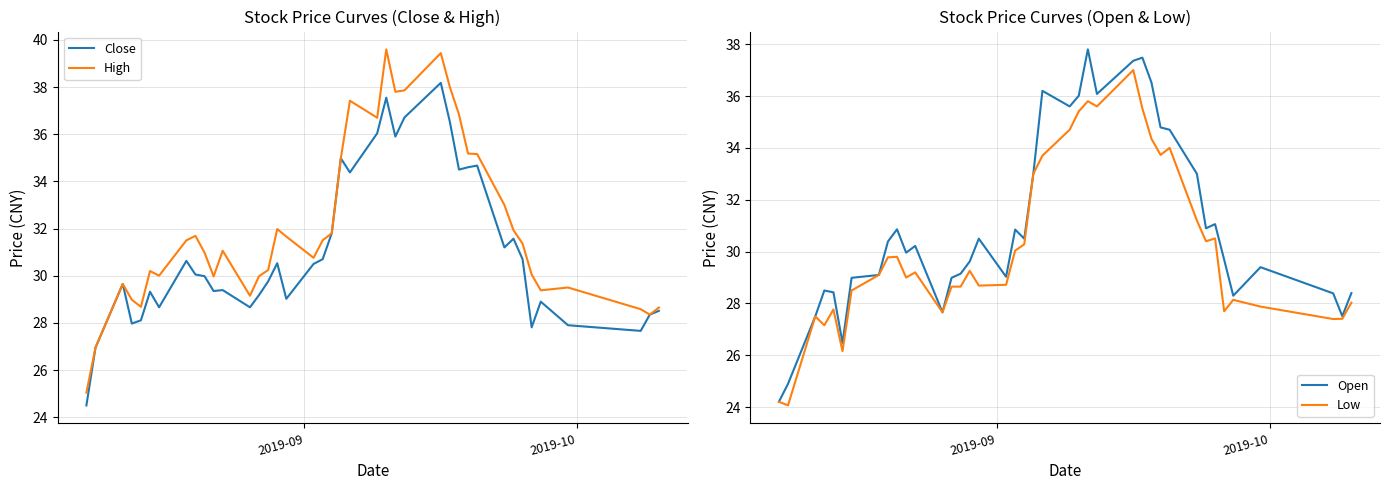

Is this an area chart (filled region under the line)?

No